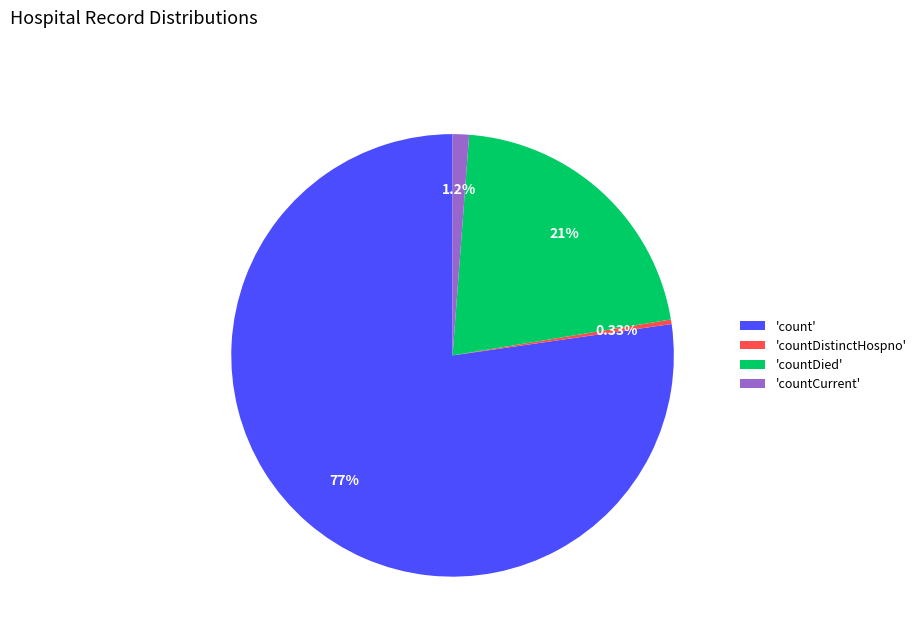

Do 'countDistinctHospno' and 'countDied' together represent more than half of the pie?

No